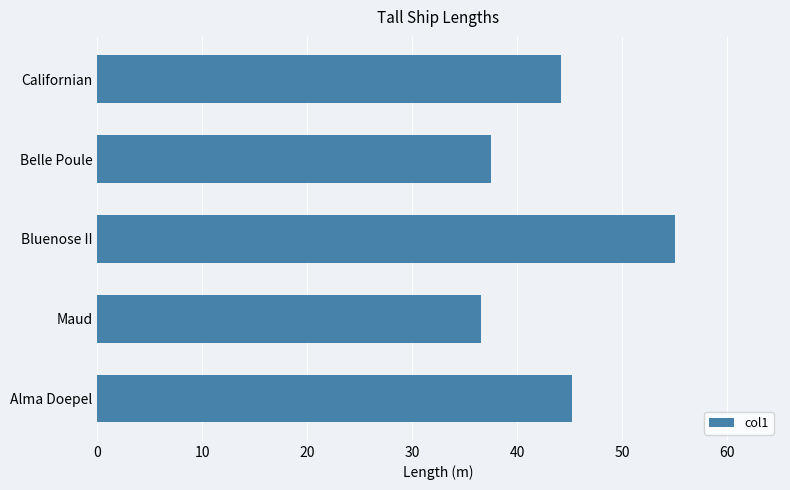

How many categories are shown in the chart?

5